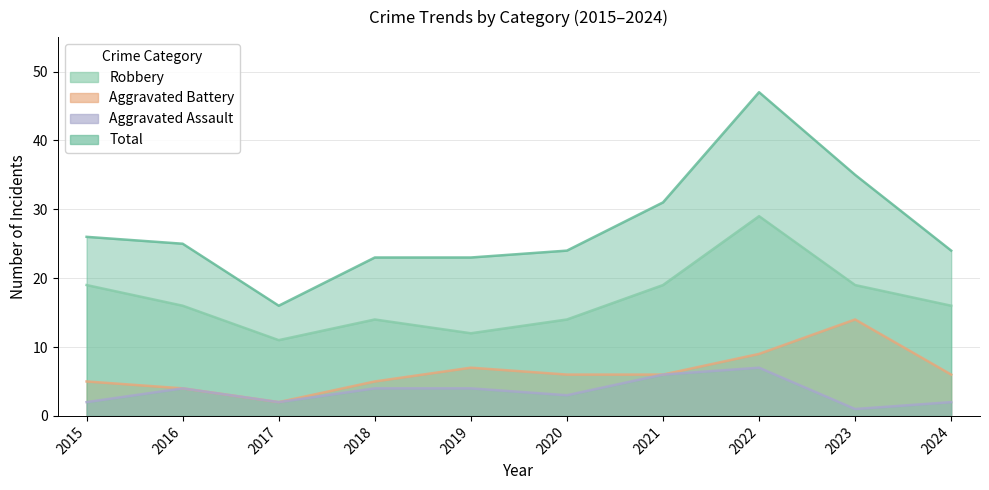

List the series in order of their peak value, lowest first.

Aggravated Assault, Aggravated Battery, Robbery, Total